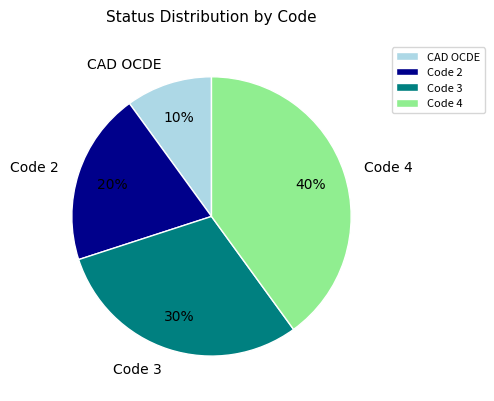

To the nearest percent, what is the combined percentage of Code 3 and CAD OCDE?

40%